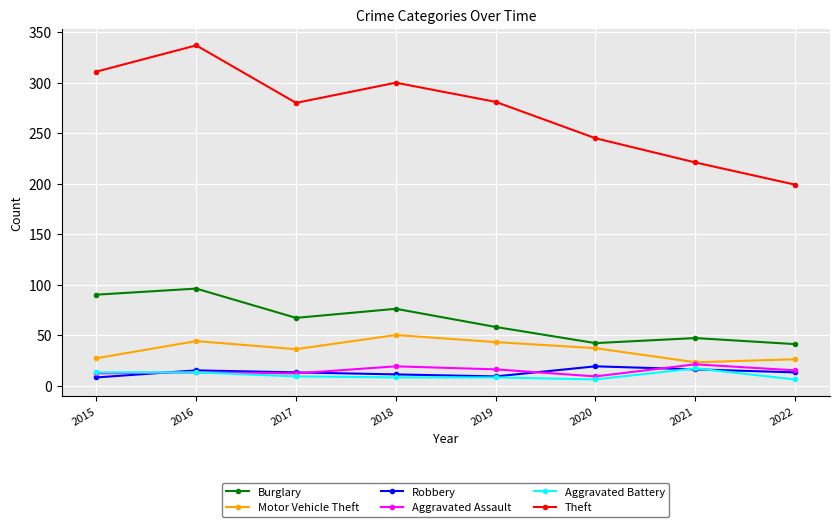

Where is the first local minimum for Burglary?

2017